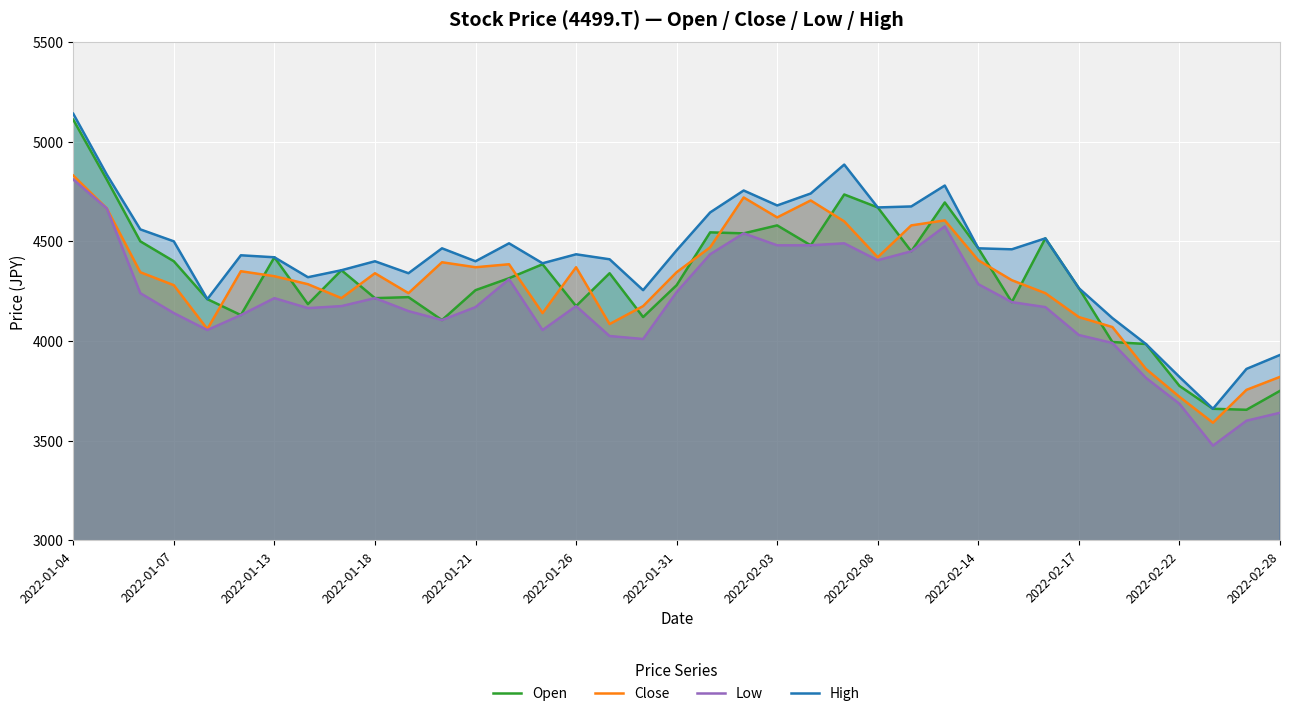

How many values in the Close series are below 4340?

18